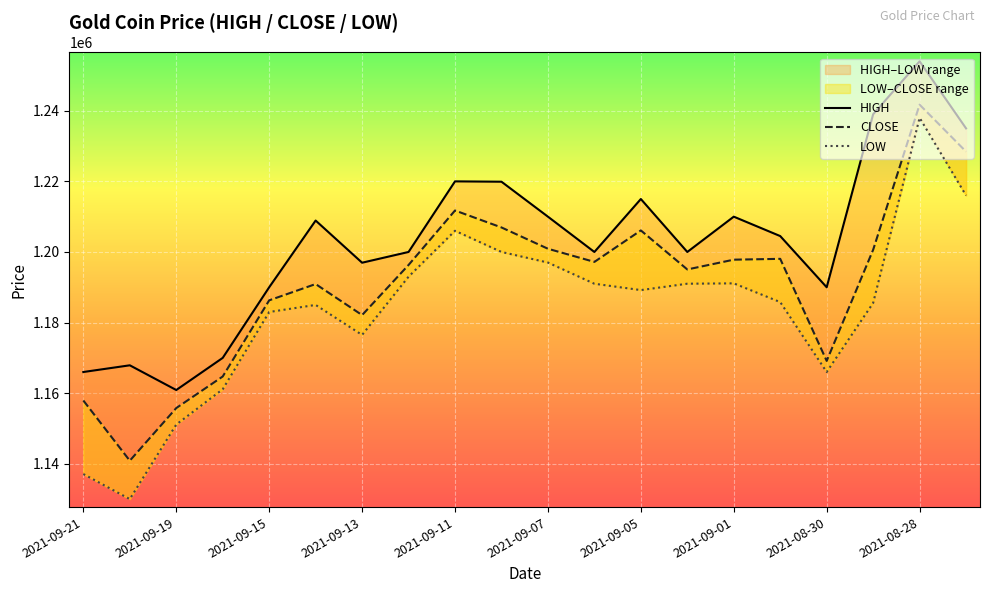

How many values in the CLOSE series exceed 1197185?

9